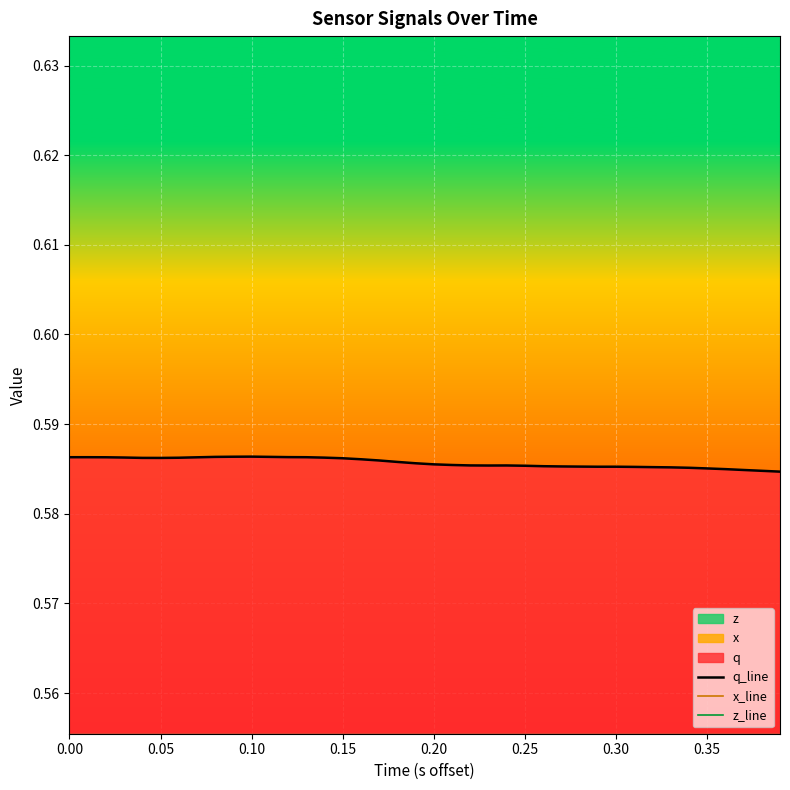

The q_line series shows 0.4 at 0.30. True or false?

False